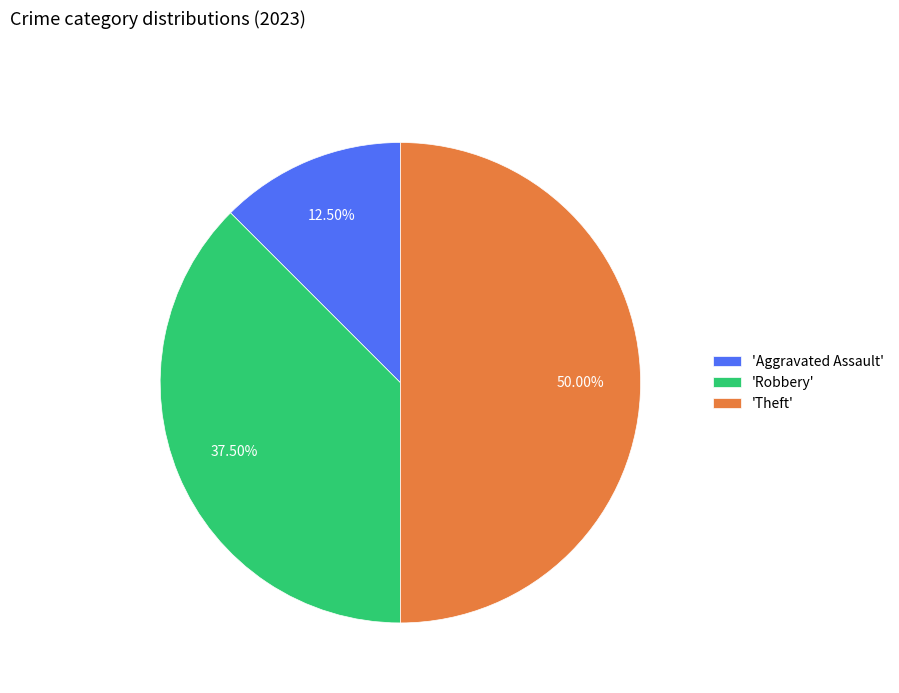

Does 'Aggravated Assault' represent more than half of the total?

No